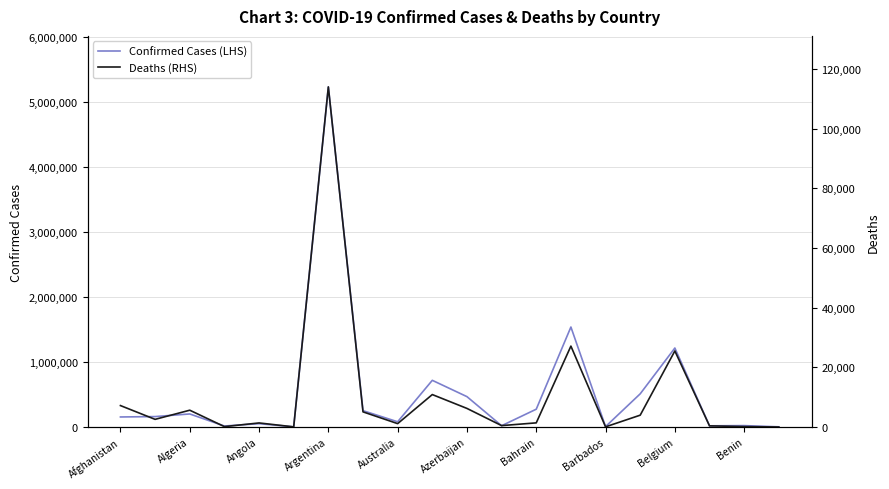

What is the difference between the second highest and minimum values in the Deaths (RHS) series?

27106